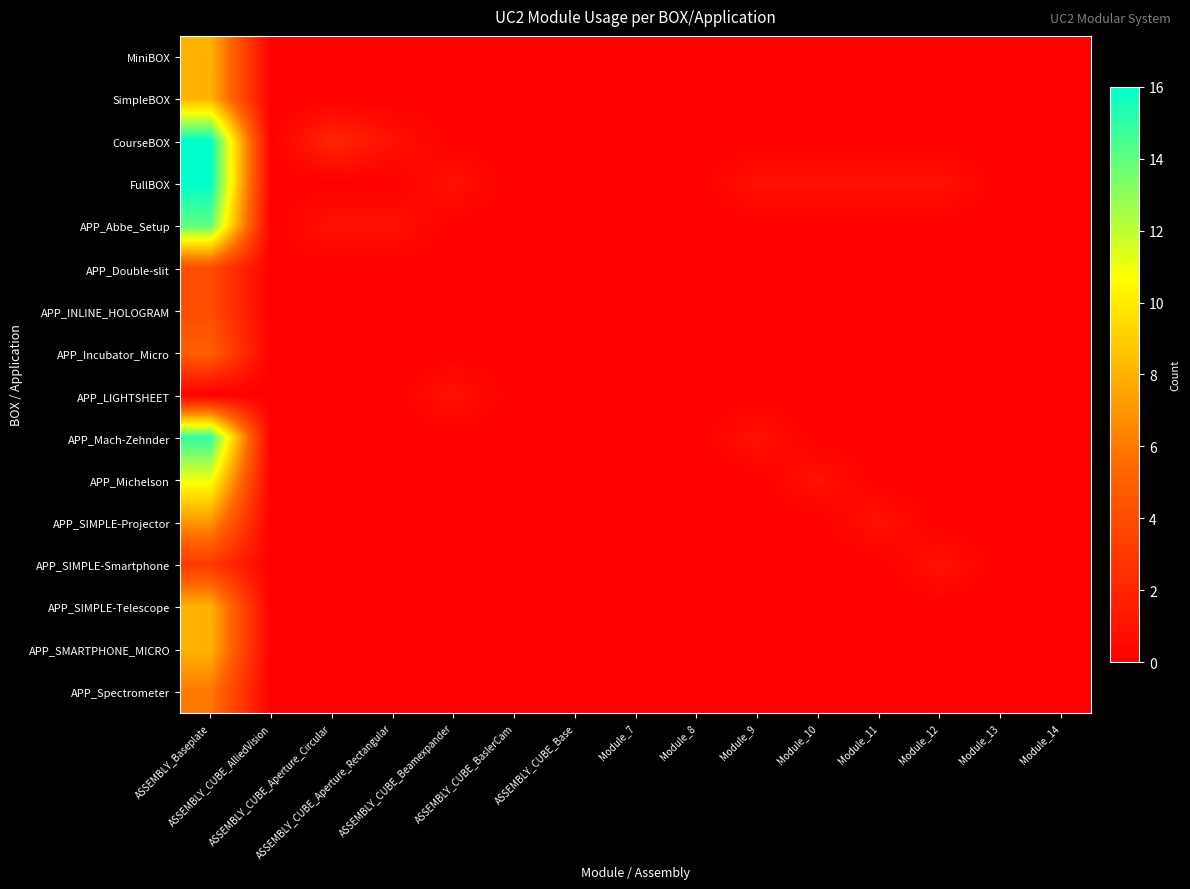

Which series has the largest total across all categories?

FullBOX